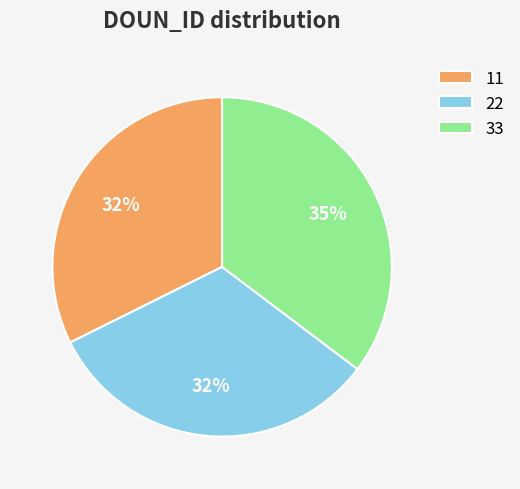

How many slices are in this pie chart?

3